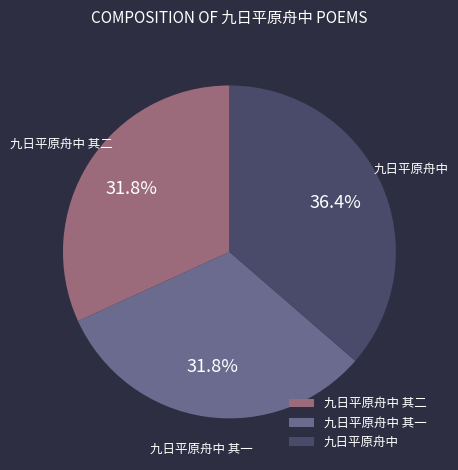

How many segments does this pie chart have?

3